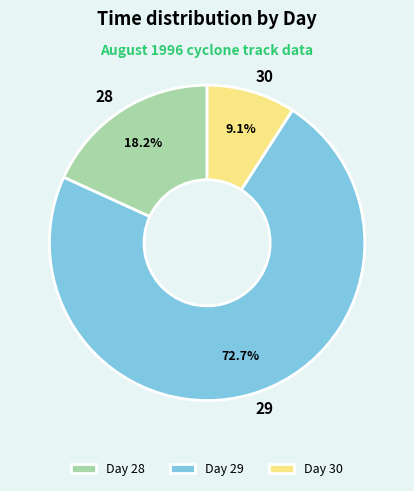

How many segments does this pie chart have?

3